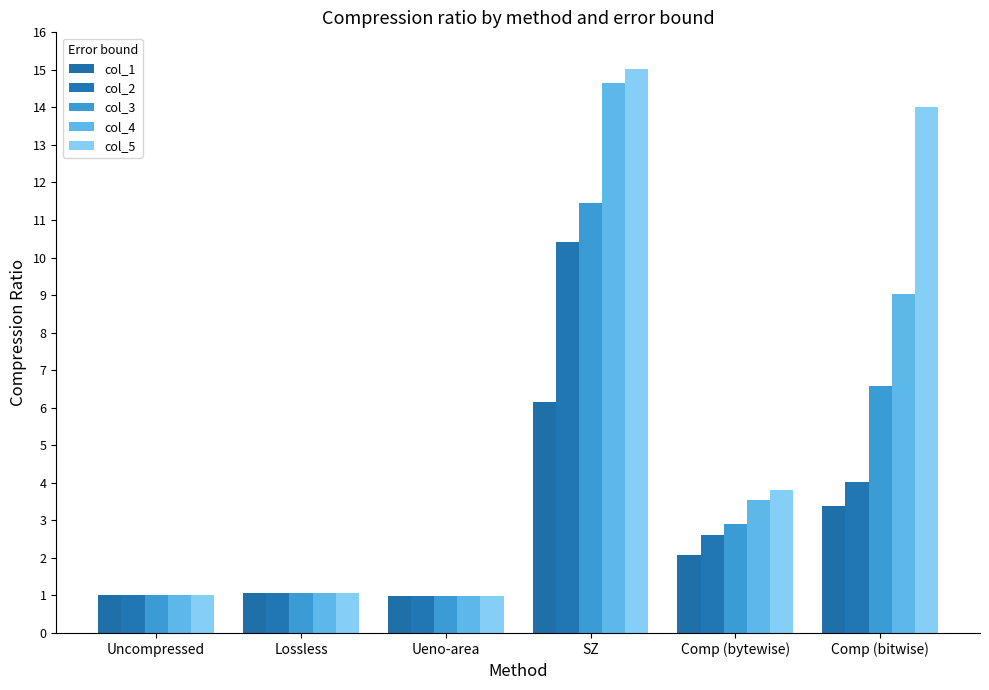

What is the total value across all series at SZ?

57.7